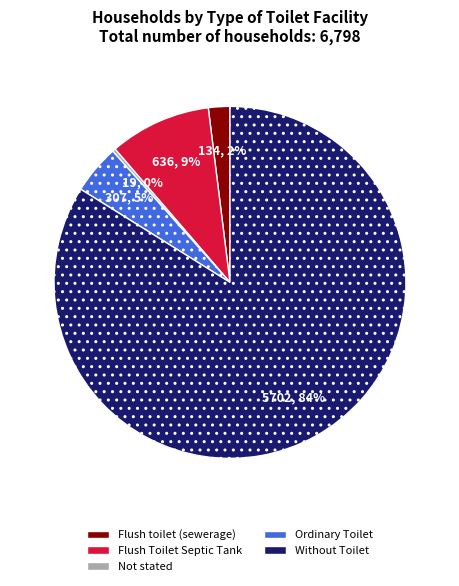

Which category has the biggest portion of the pie?

Without Toilet